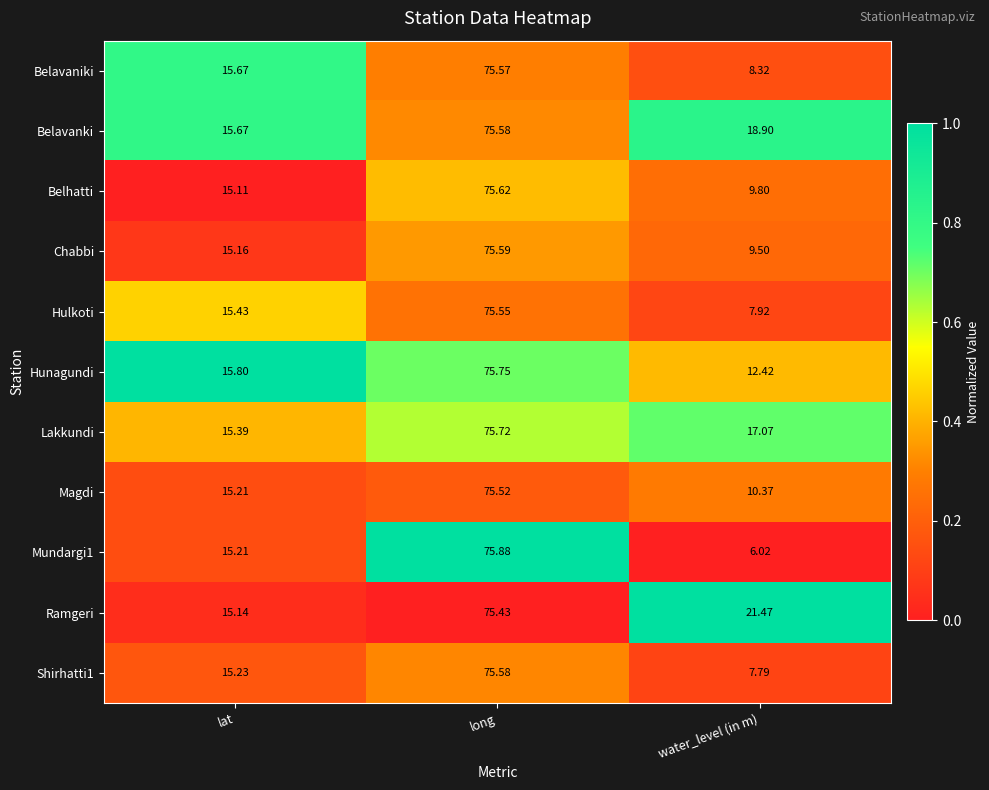

Which category has the lowest value in the Belhatti series?

water_level (in m)